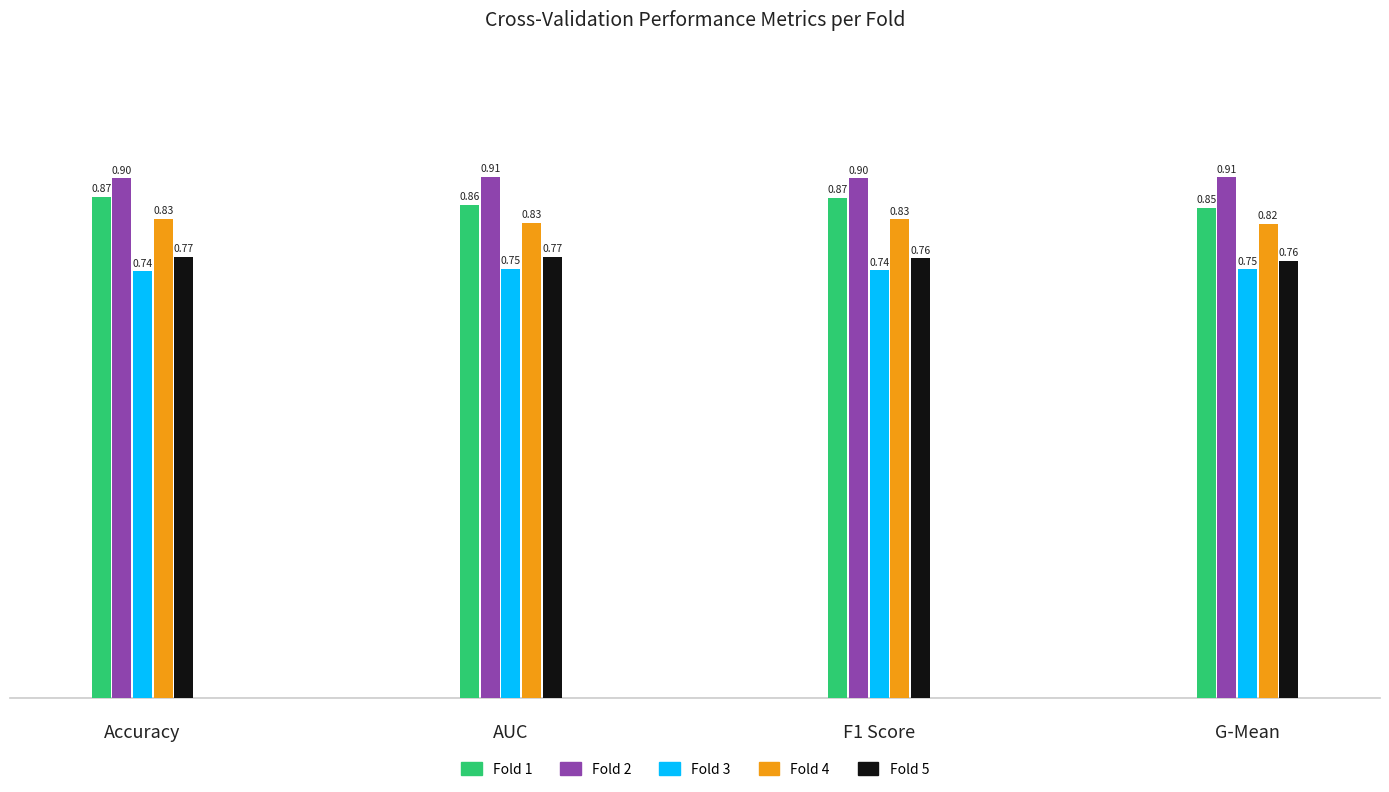

At how many categories does at least one series exceed 0?

4